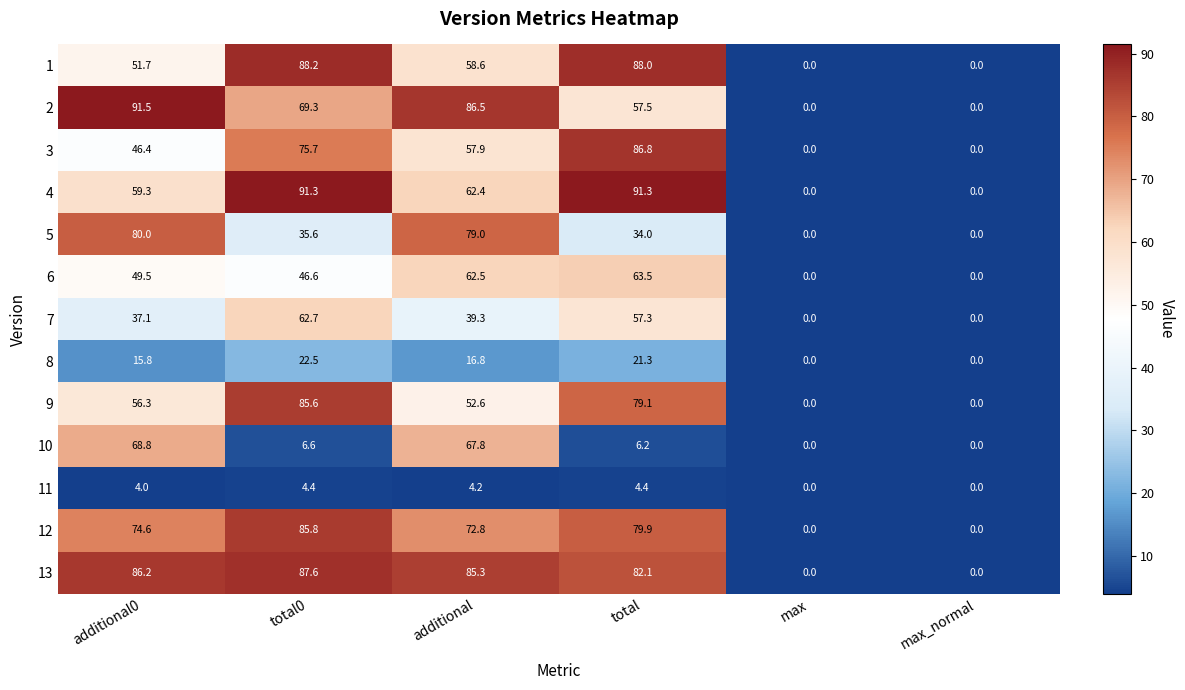

What is the total value across all series at total0?

761.9